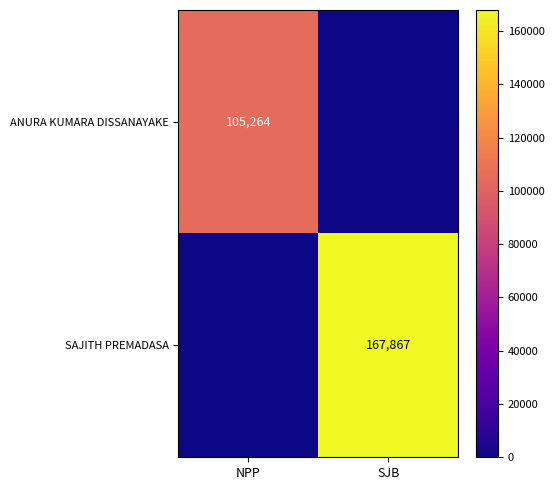

True or false: SAJITH PREMADASA has a value of 78864 at SJB.

False